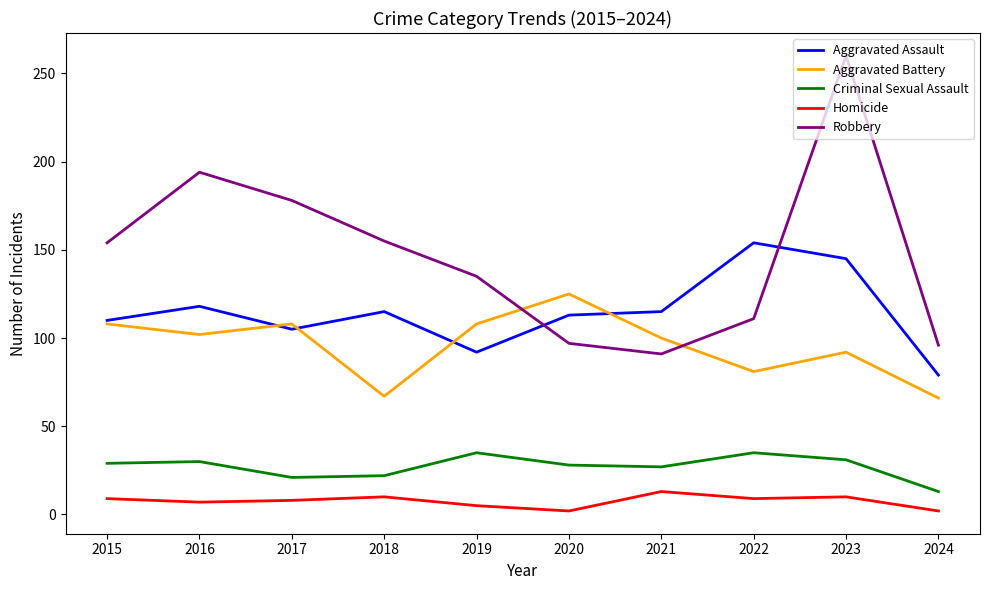

Where is Aggravated Battery nearest to the value 95?

2023